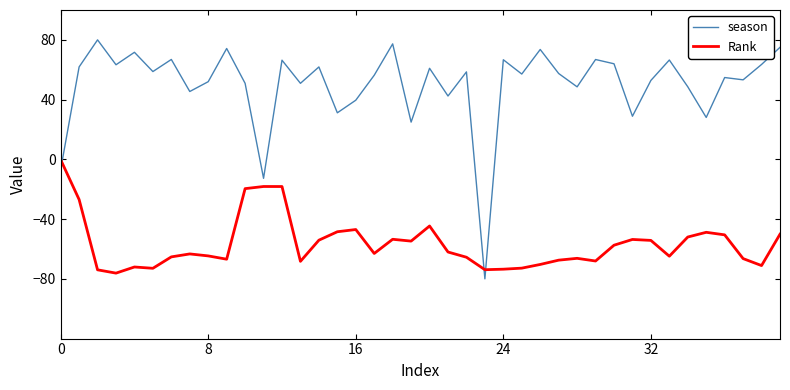

Which series ends up on top after the final intersection of Rank and season?

season